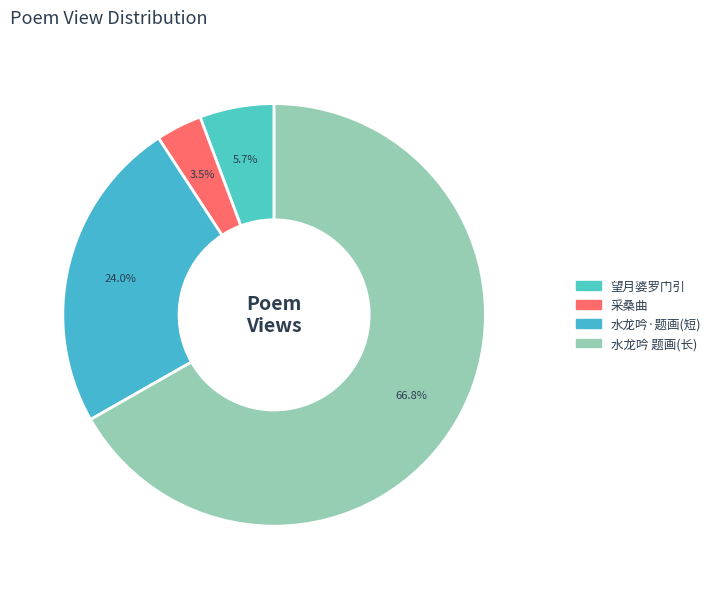

How many segments does this pie chart have?

4